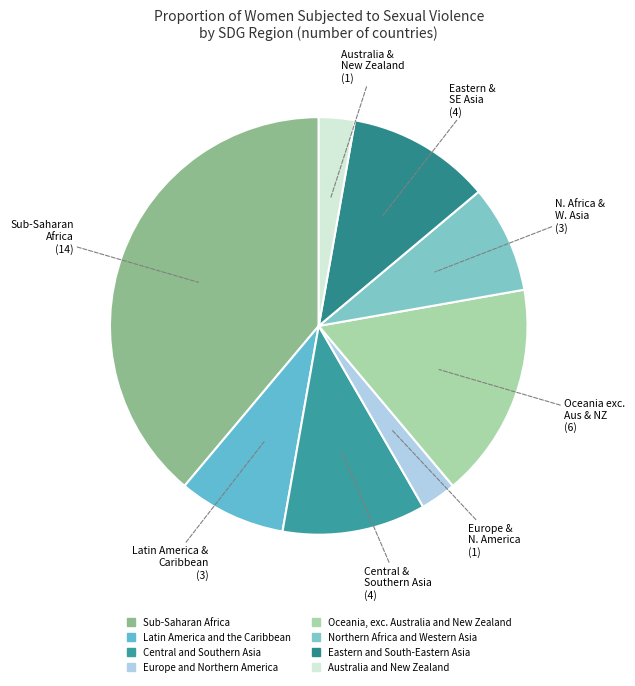

Between Eastern and South-Eastern Asia and Central and Southern Asia, which is larger?

Eastern and South-Eastern Asia